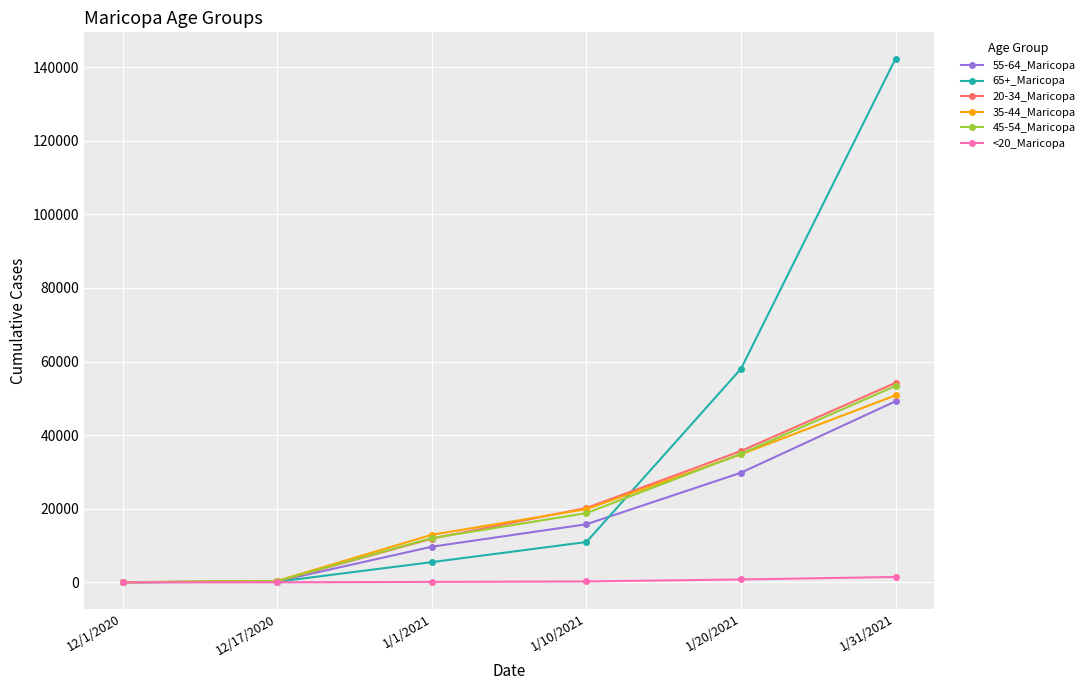

Which series has the largest range (max minus min)?

65+_Maricopa